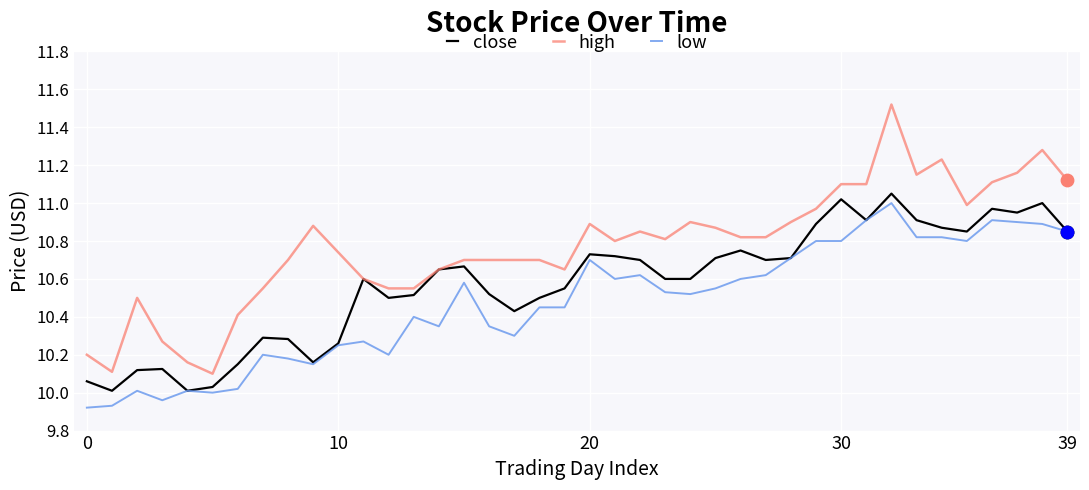

Which series has the largest total across all categories?

high